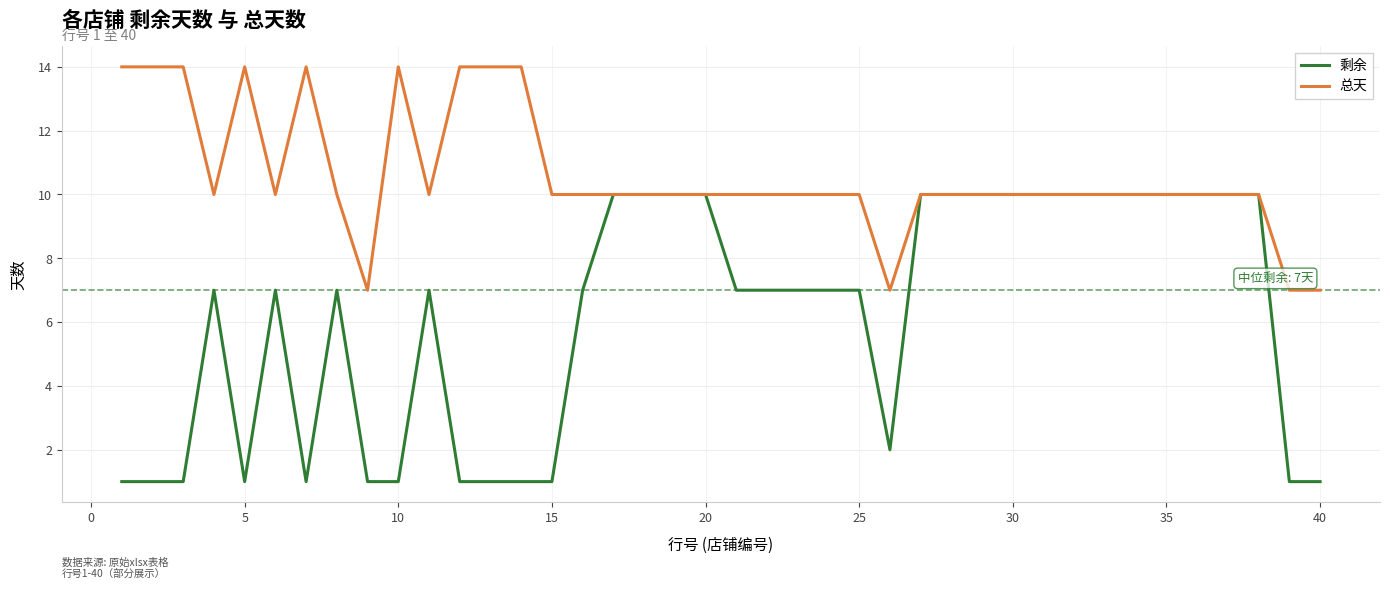

List the series in order of their peak value, lowest first.

剩余, 总天